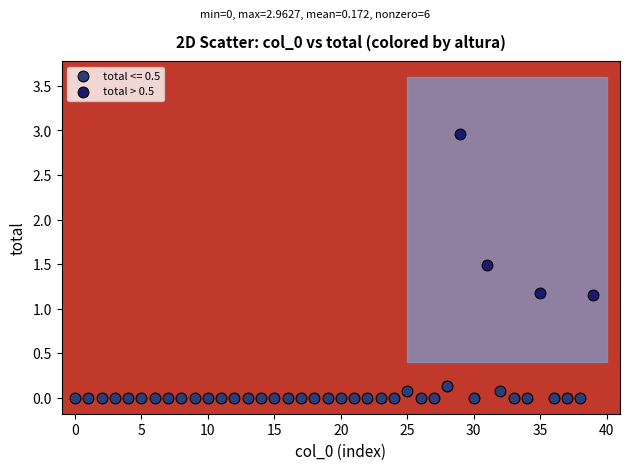

Which series contains the highest Y value?

total > 0.5